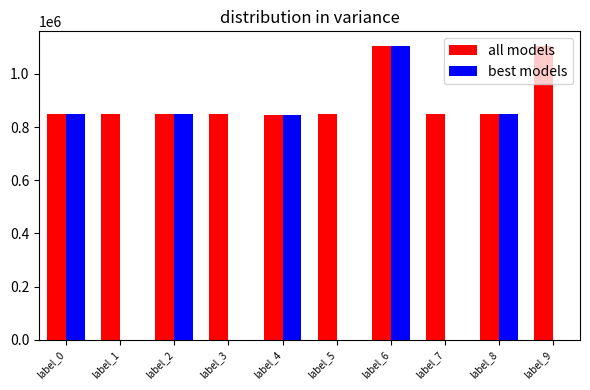

What is the total value across all series at label_6?

2209406